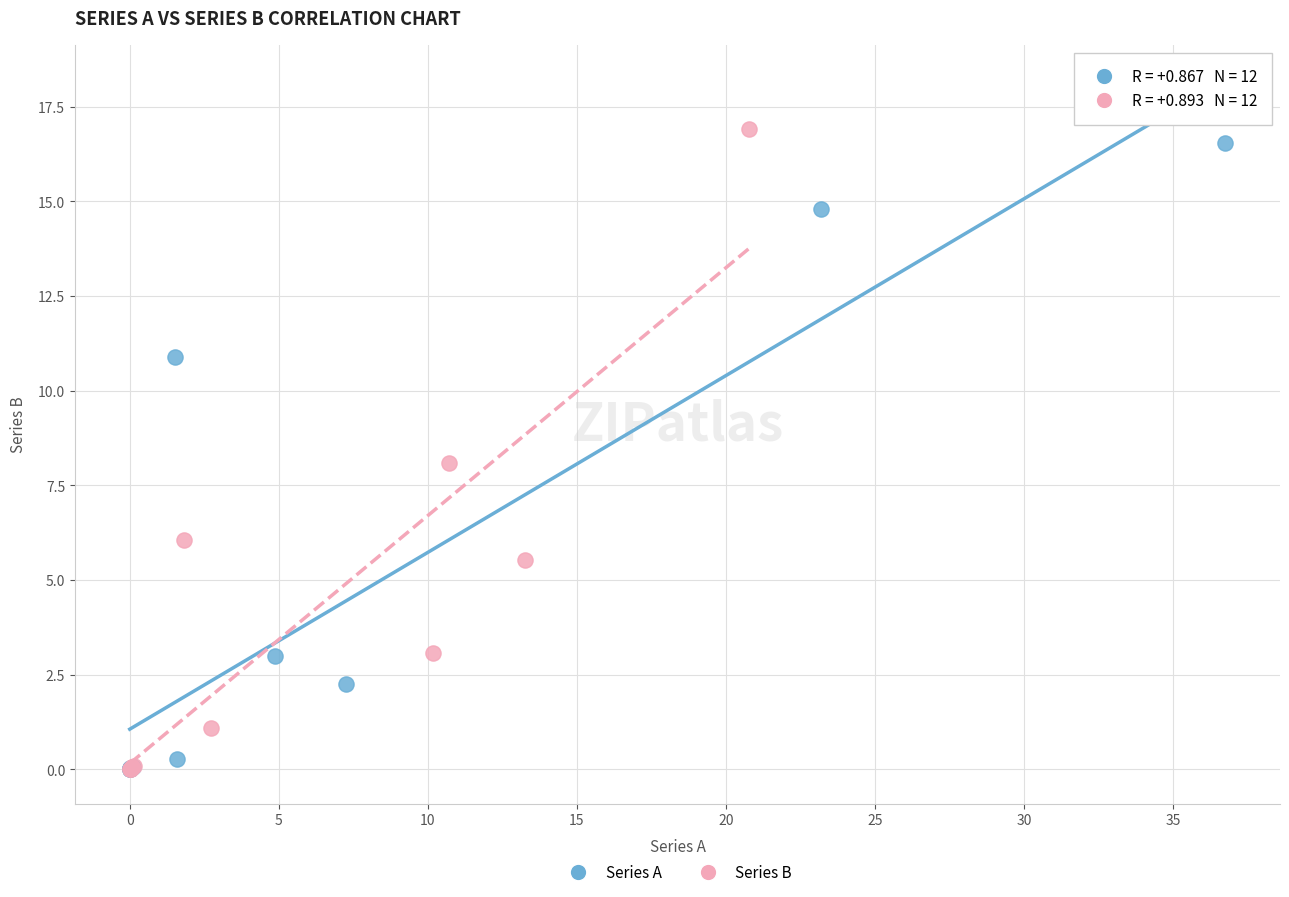

Which series has the widest spread of Y values?

Series B